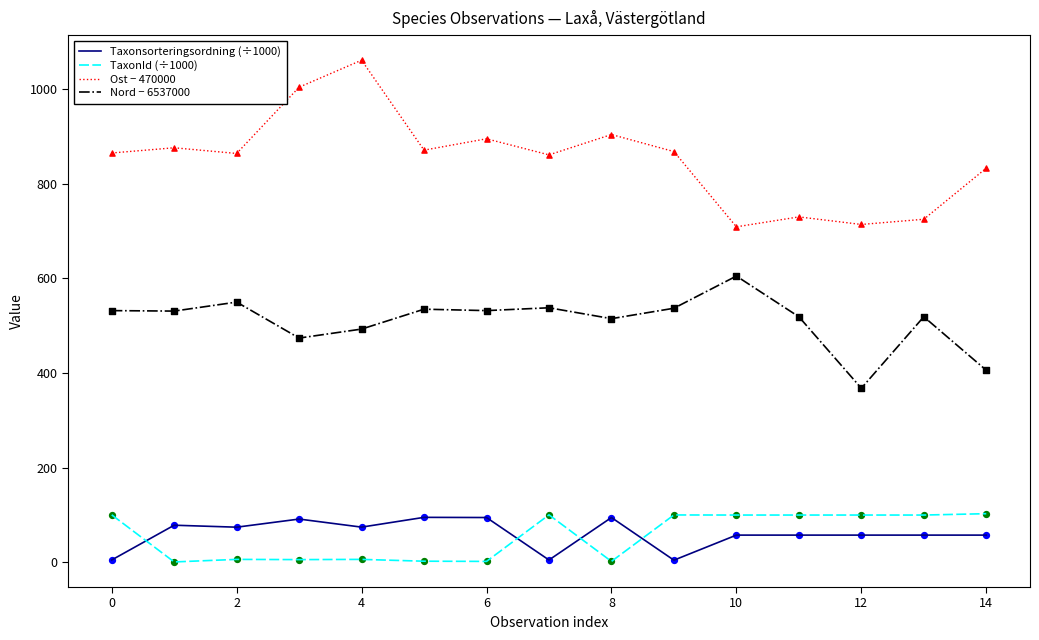

At how many categories does at least one series exceed 699?

15